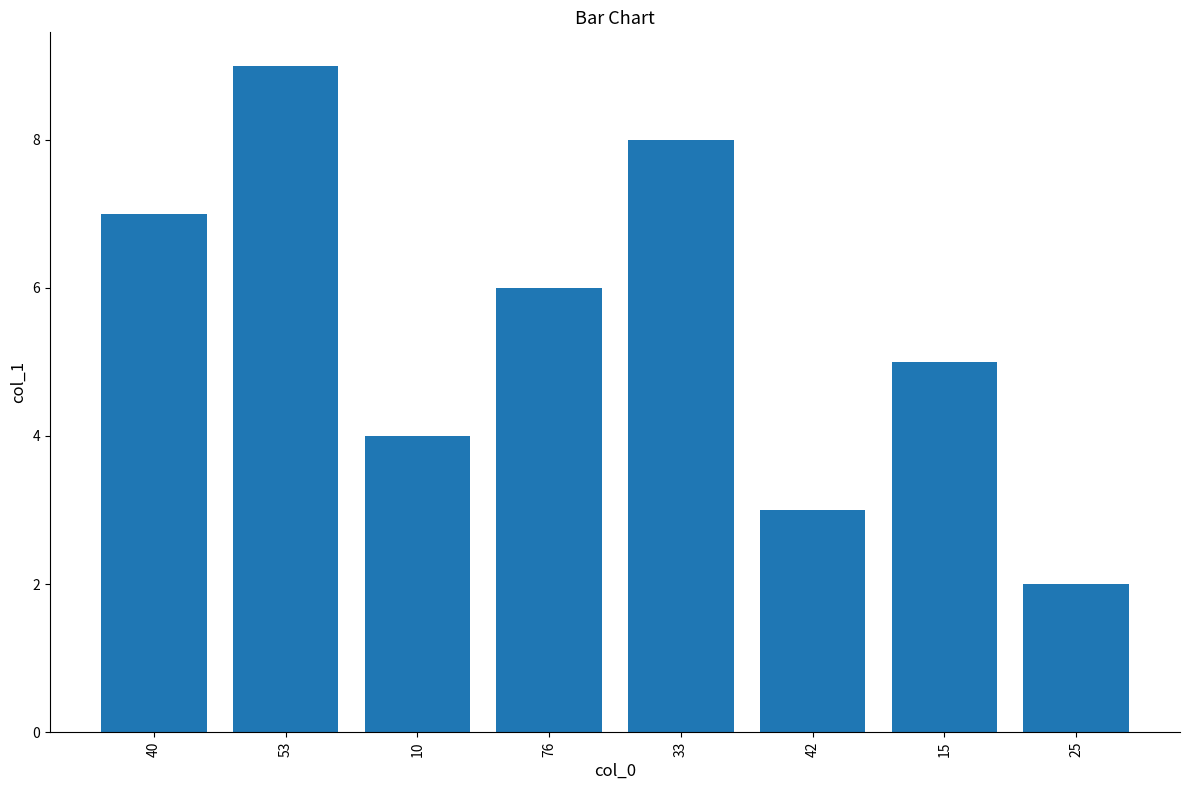

List the labels in order of value, smallest first.

25, 42, 10, 15, 76, 40, 33, 53